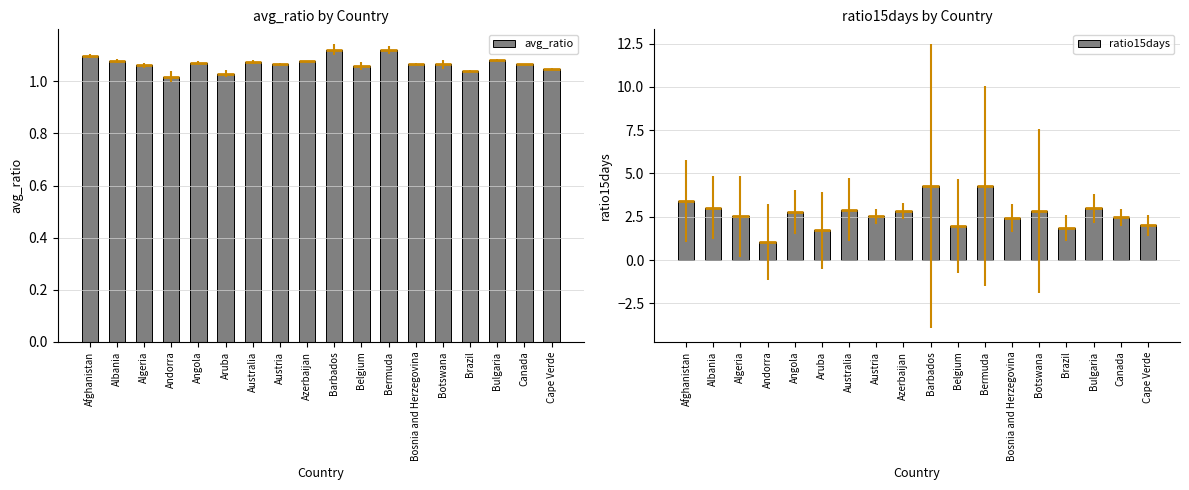

Which has a higher value, Brazil or Albania?

Albania